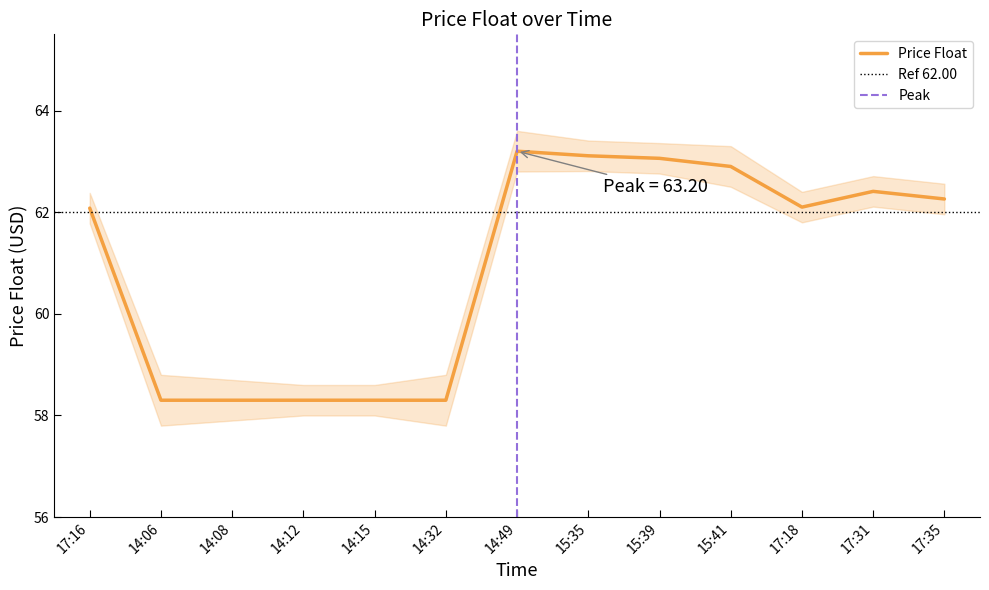

What position from the right is 17:35?

1